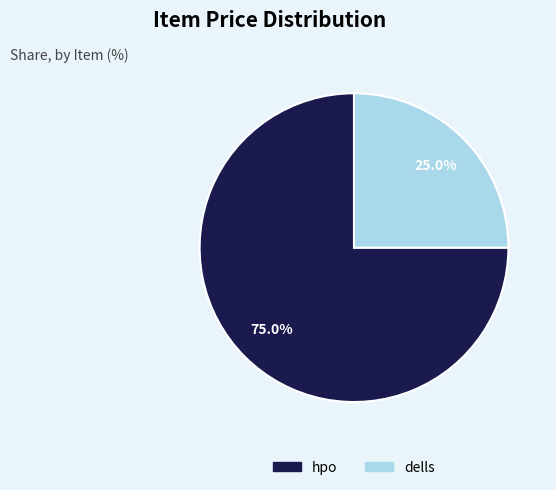

How much of the chart is everything except hpo?

25.0%